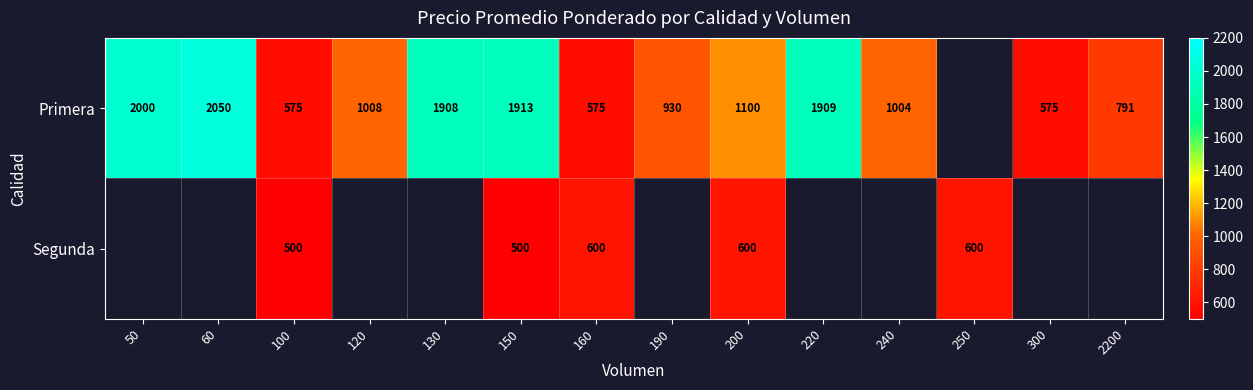

The Primera series shows 855 at 160. True or false?

False